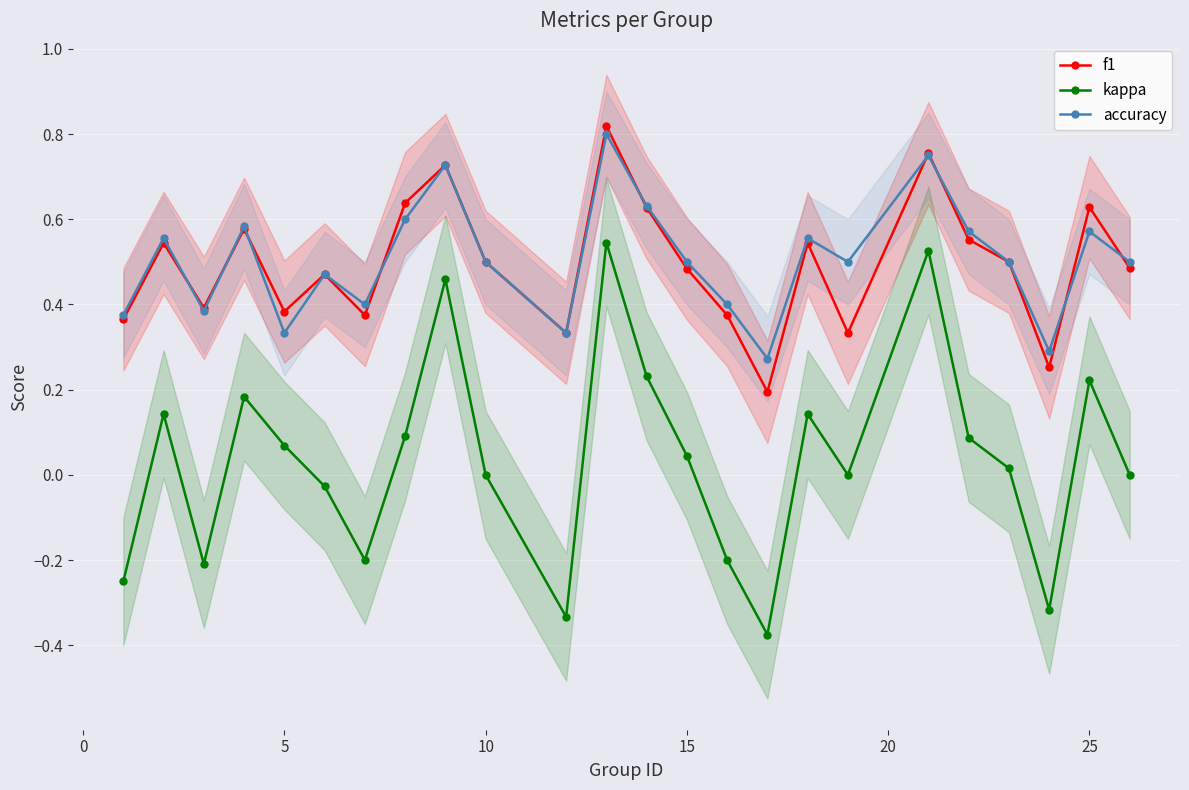

True or false: f1 and kappa cross at least once.

False